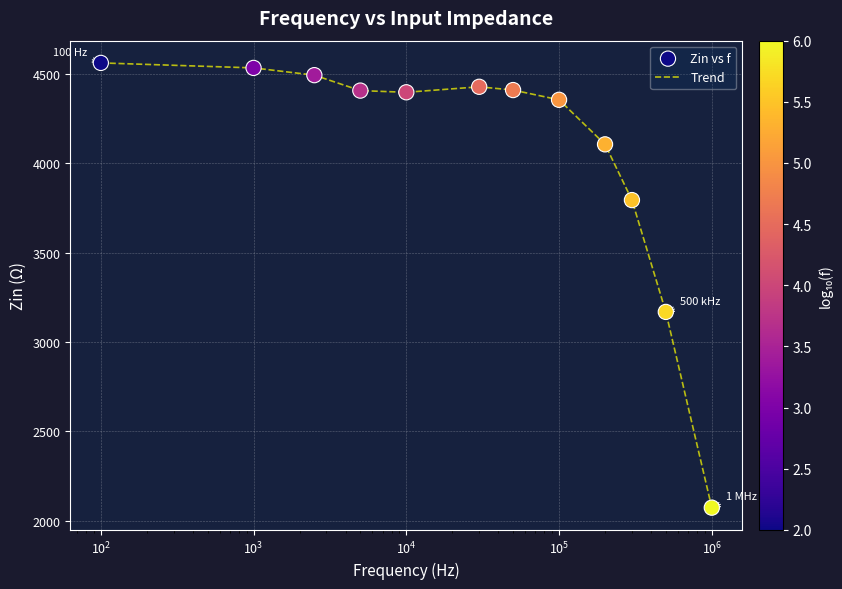

What is the smallest value displayed?

2073.0